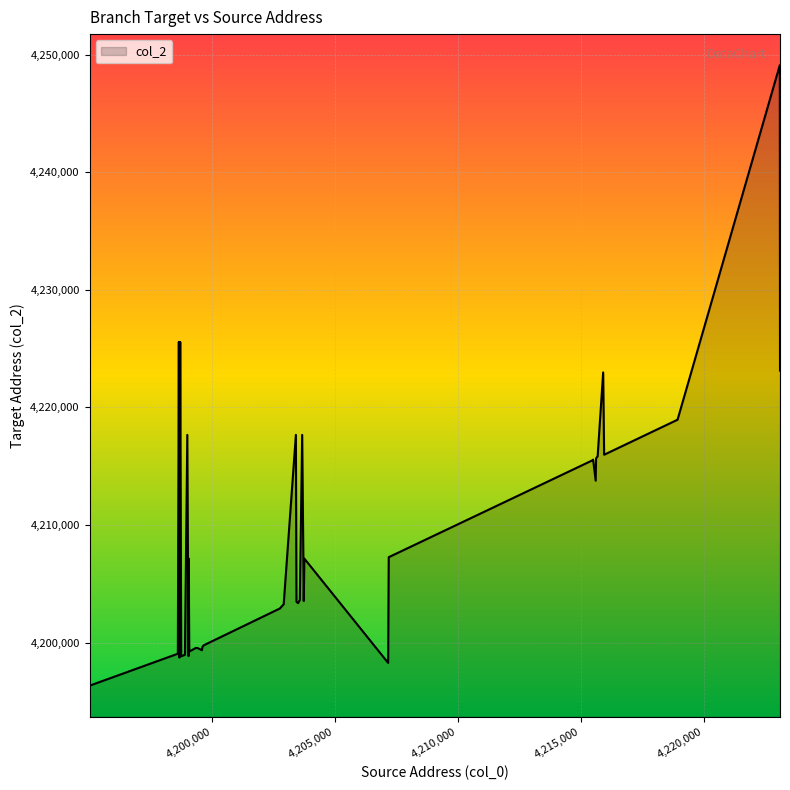

What is the greatest value displayed?

4249104